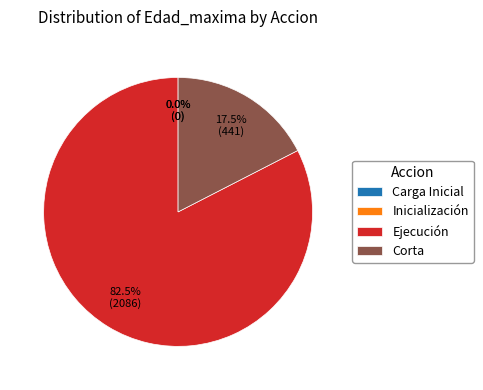

Between Corta and Ejecución, which is larger?

Ejecución